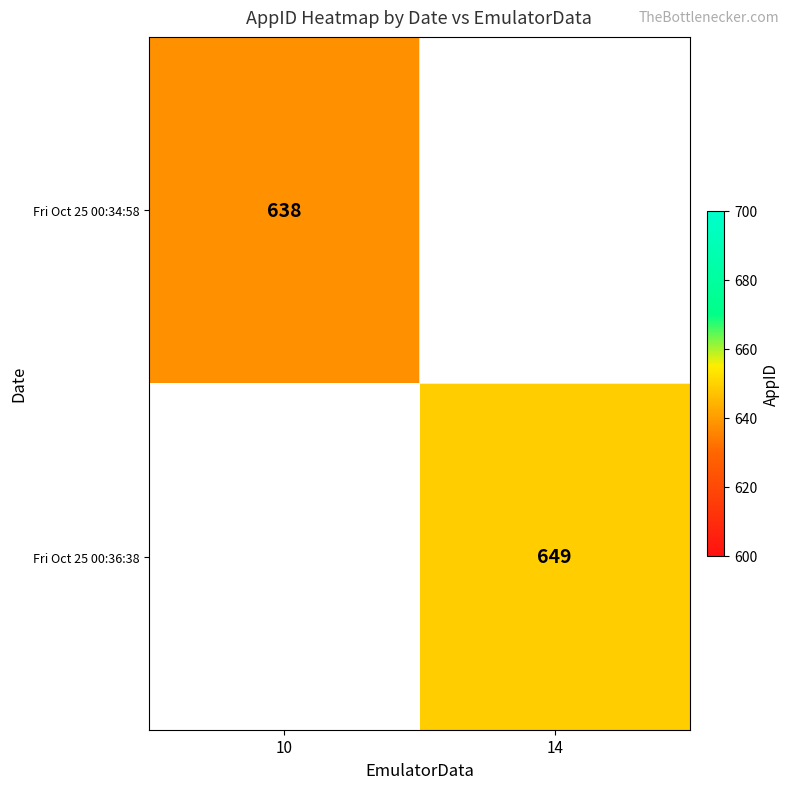

The Fri Oct 25 00:34:58 series shows 638 at 10. True or false?

True